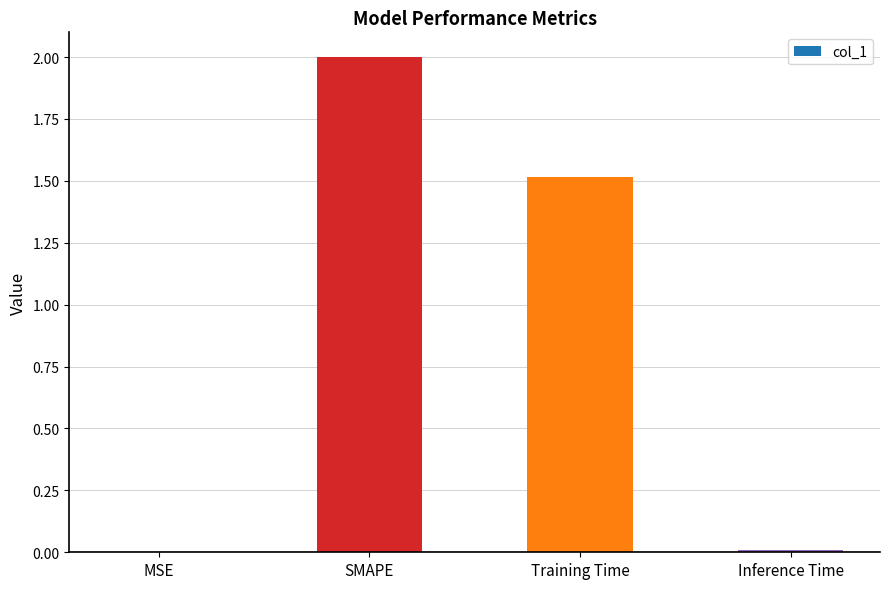

What is the maximum value shown in the chart?

2.0